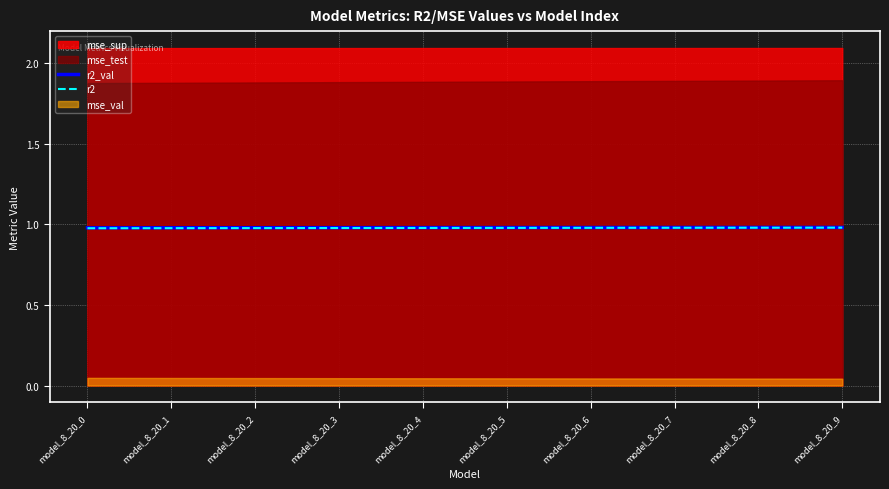

The r2_val series shows 0.3 at model_8_20_4. True or false?

False